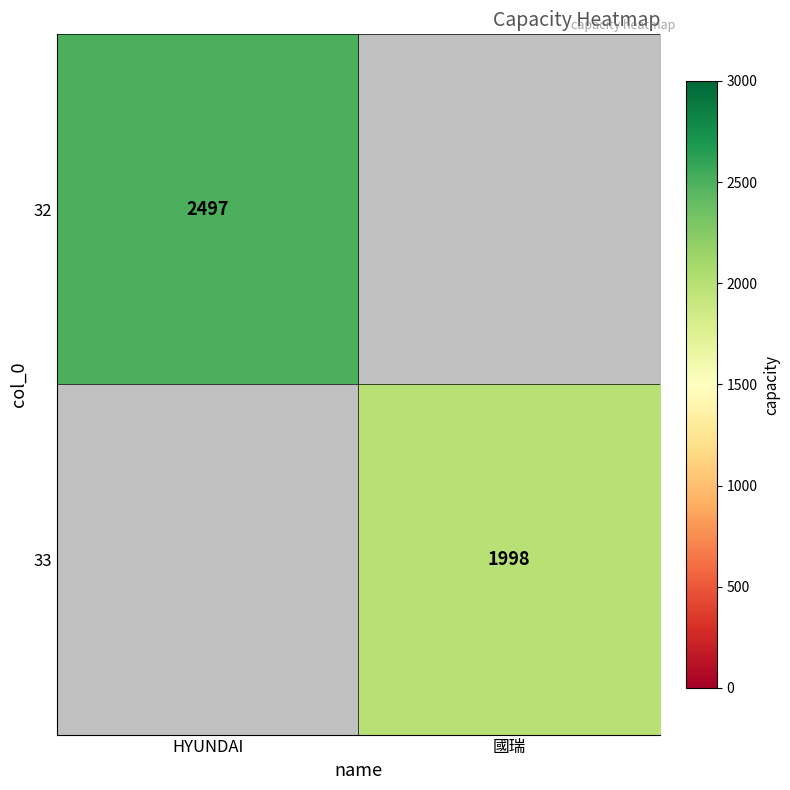

How many data points does each series have?

2